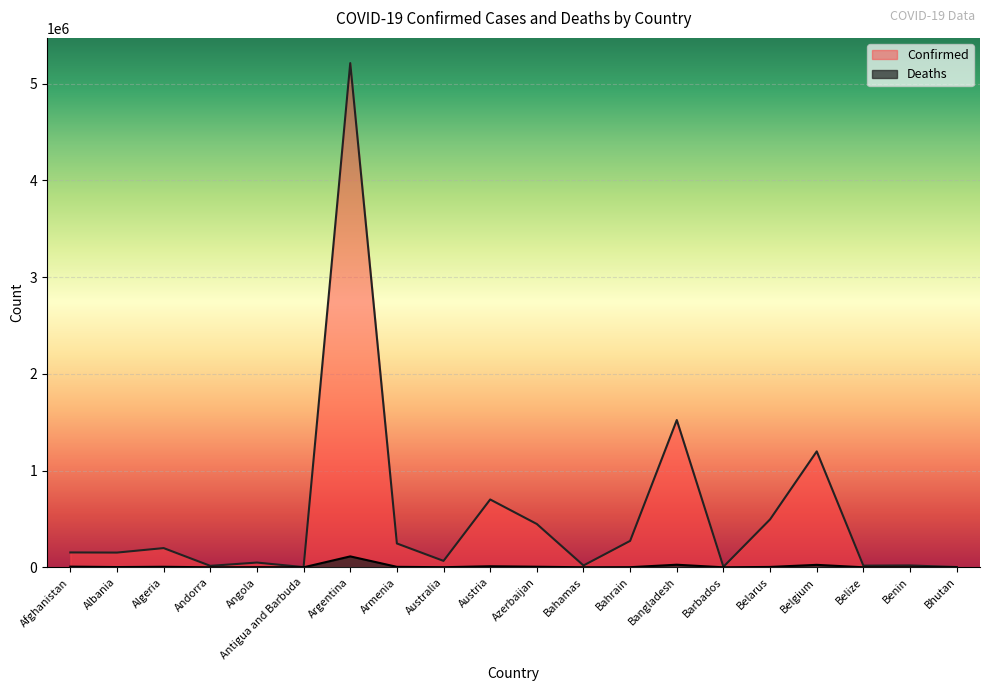

Reading left to right, extract all data points from this chart.

Confirmed: 153626	152239	198645	15070	49114	1960	5211801	246410	66318	701216	447725	19035	273252	1522302	5486	495578	1198503	17119	19106	2596
Deaths: 7144	2523	5471	130	1299	47	112851	4954	1063	10815	5920	453	1388	26736	51	3871	25428	369	141	3